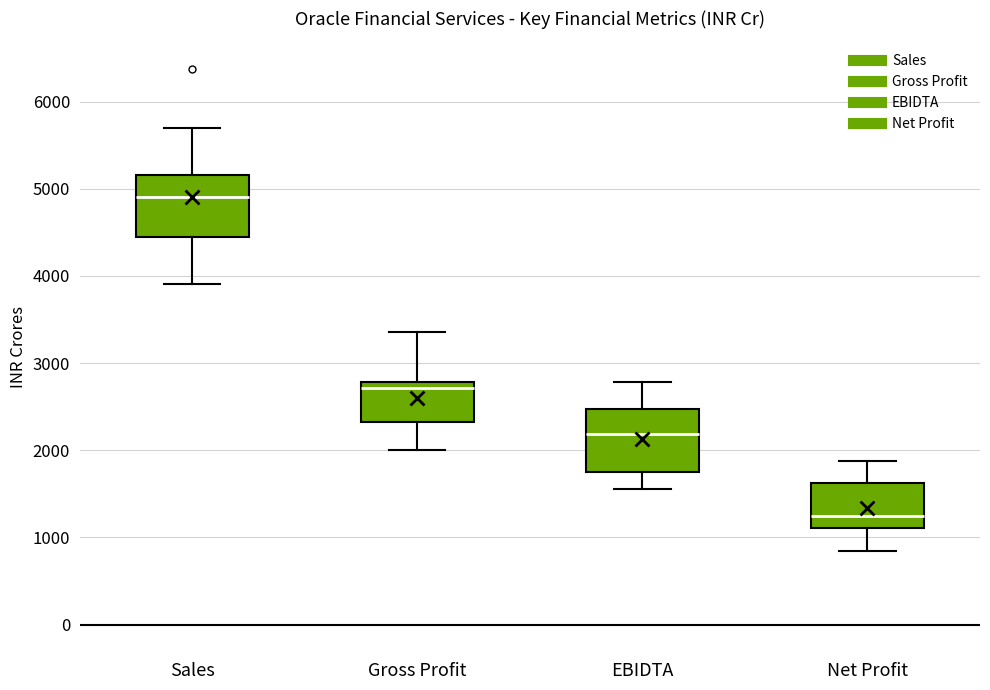

Which box's median line is the highest?

Sales